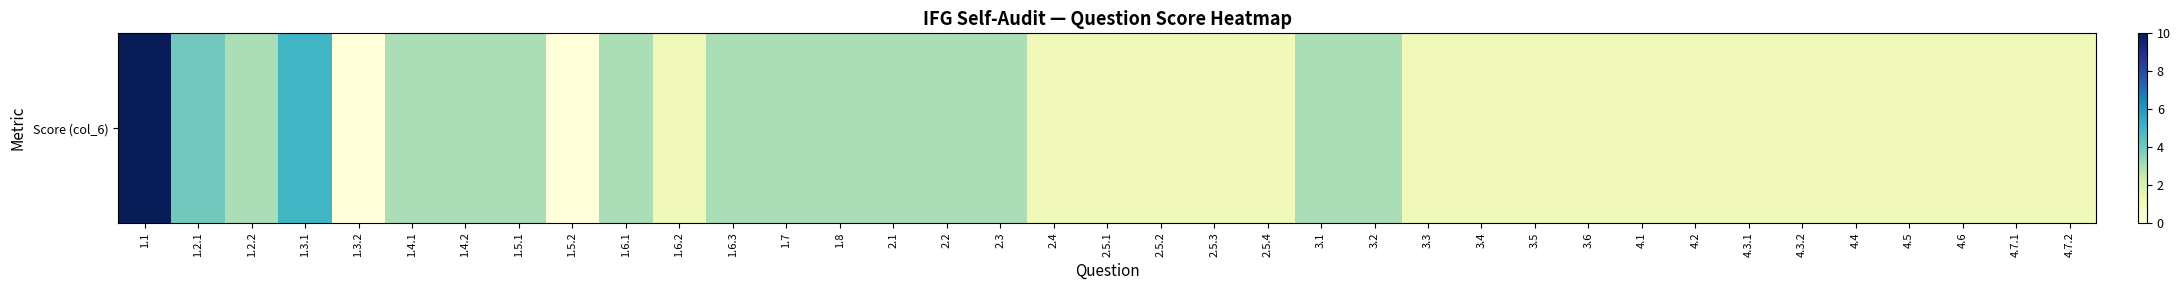

Reading right to left, list all the values displayed in this chart.

1	1	1	1	1	1	1	1	1	1	1	1	1	3	3	1	1	1	1	1	3	3	3	3	3	3	1	3	0	3	3	3	0	5	3	4	10